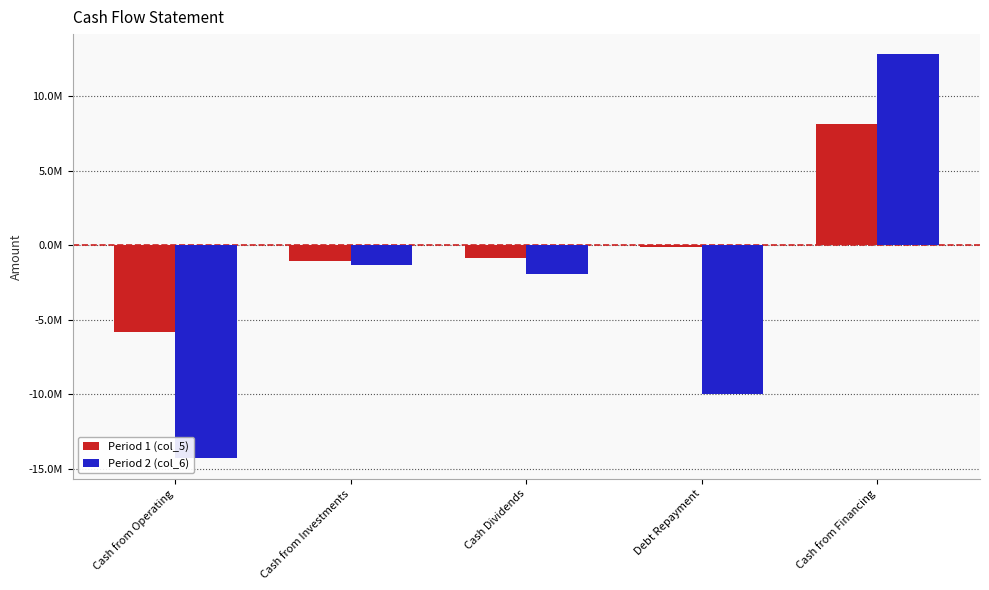

Does the chart contain any negative values?

Yes